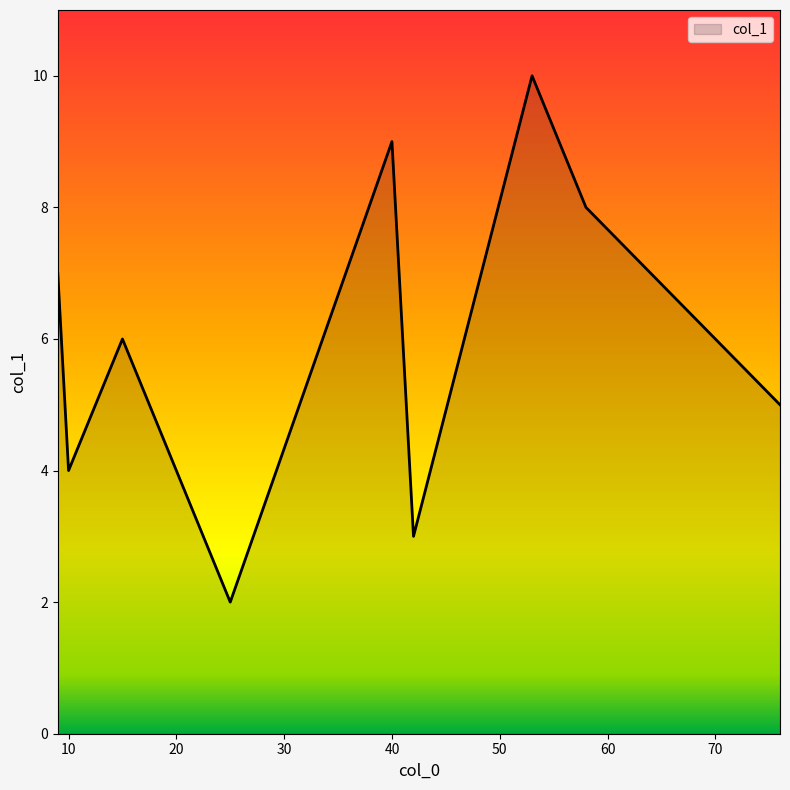

What is the maximum value shown in the chart?

10